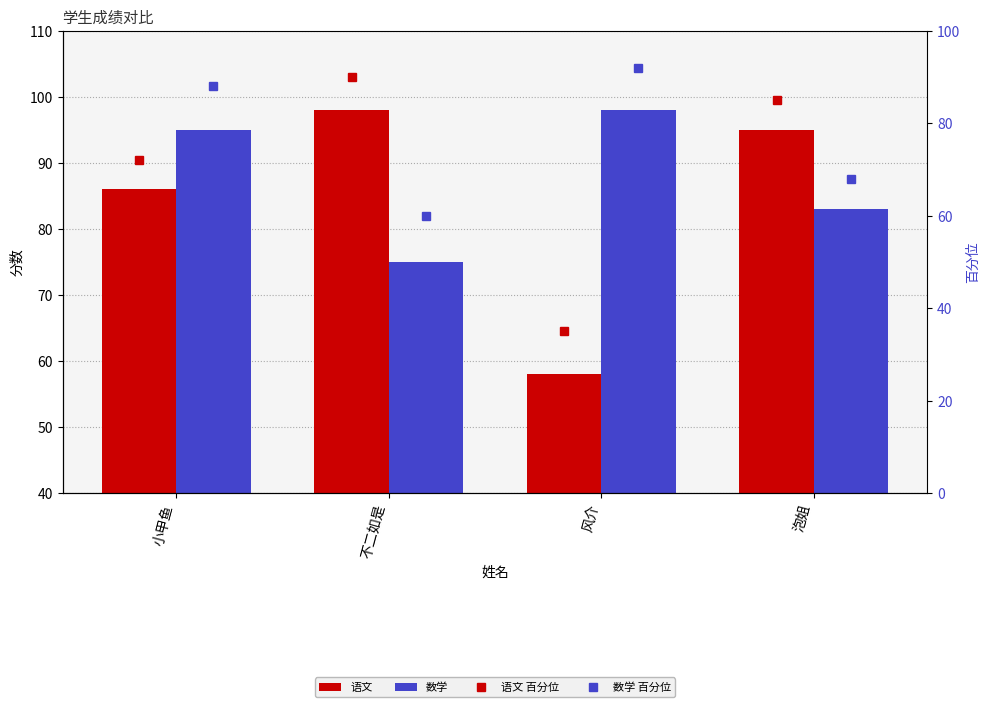

What is the difference between the 语文 values at 小甲鱼 and 风介?

28